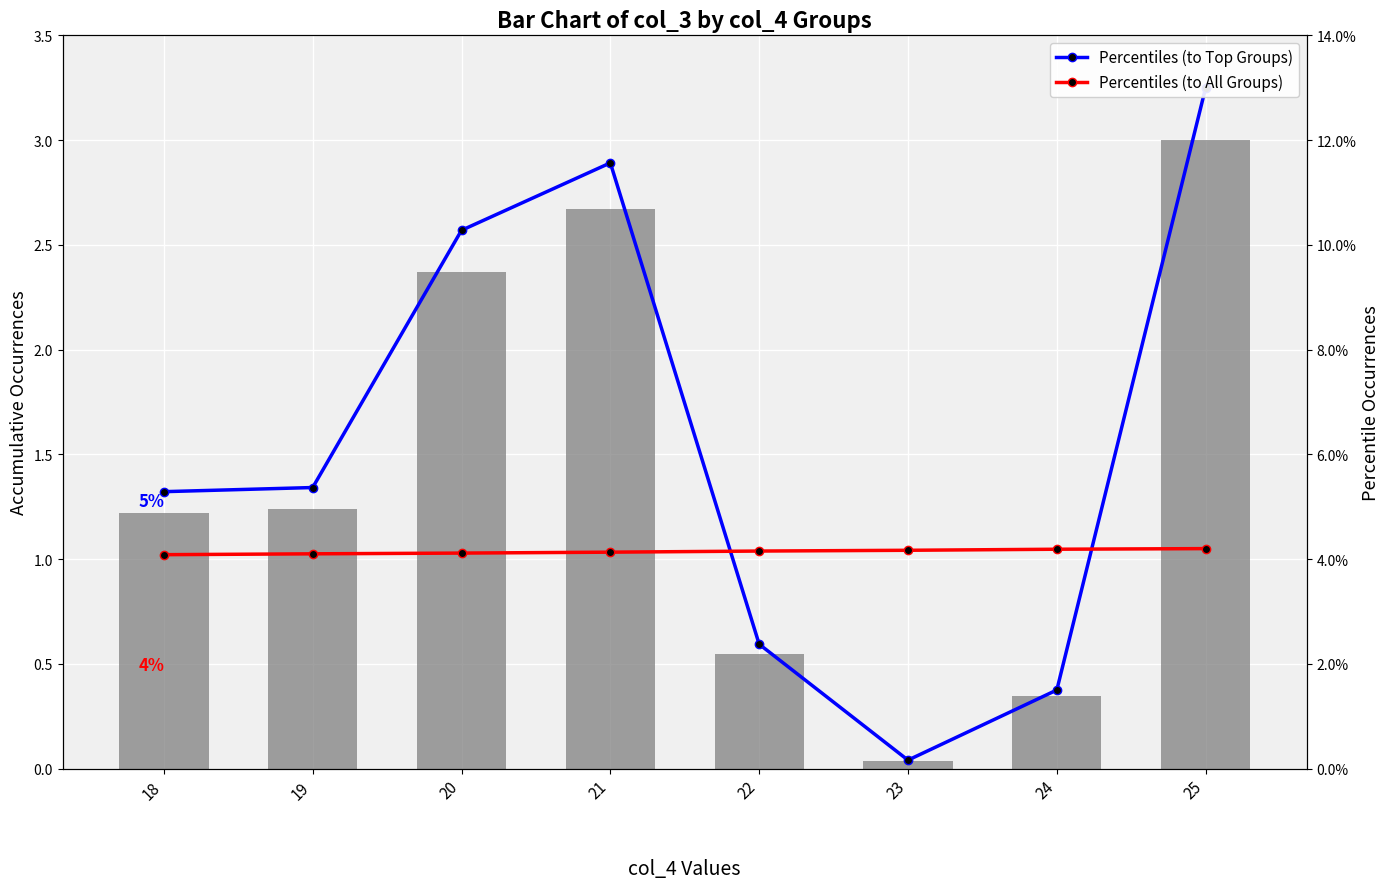

What is the maximum value shown in the chart?

3.0